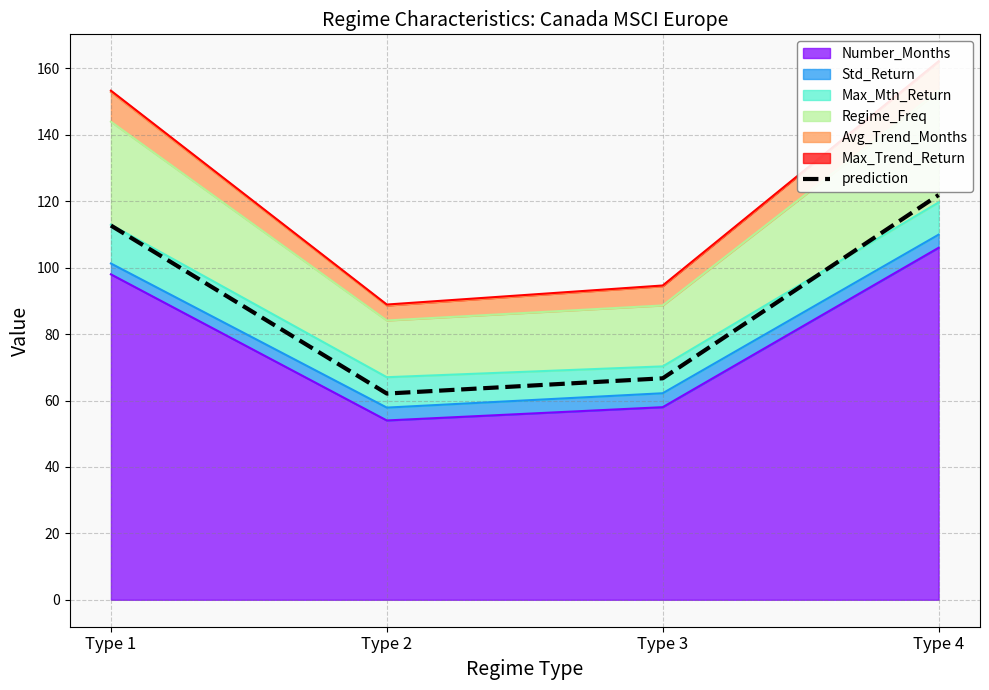

True or false: the data has more than 1 interior local peaks.

False